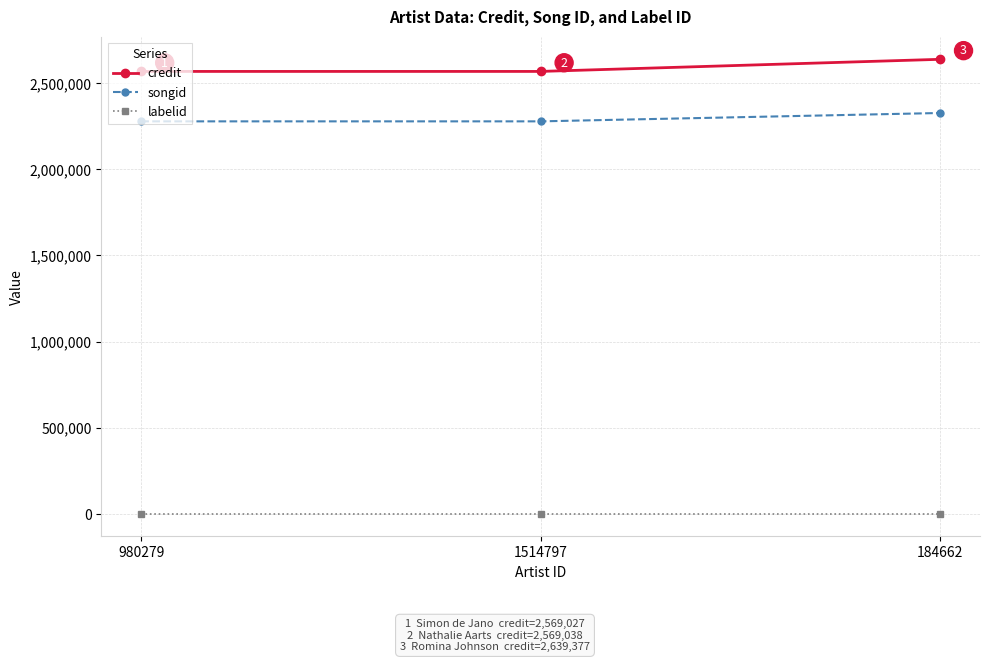

What is the highest value of the songid series?

2327550